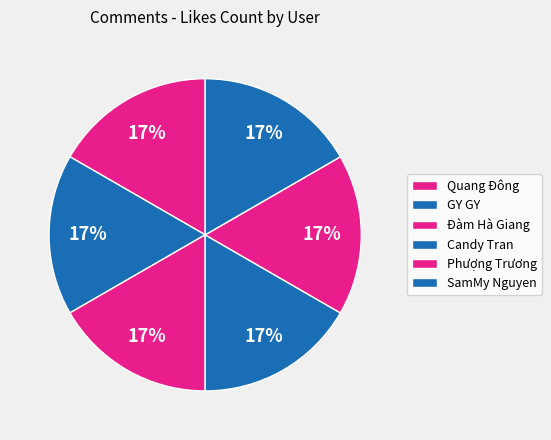

To the nearest percent, what portion does Quang Đông represent?

17%